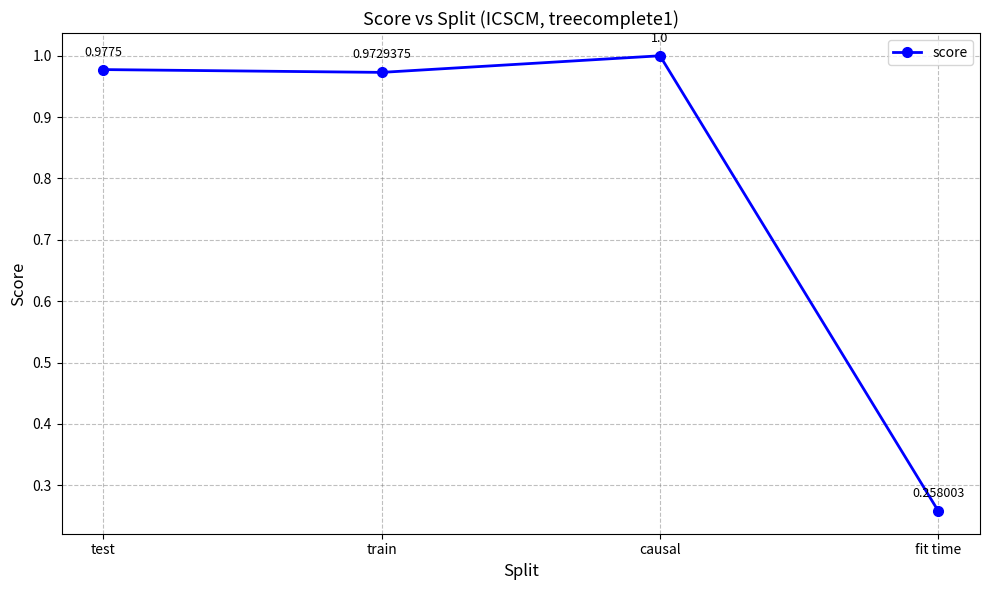

What position from the left is train?

2